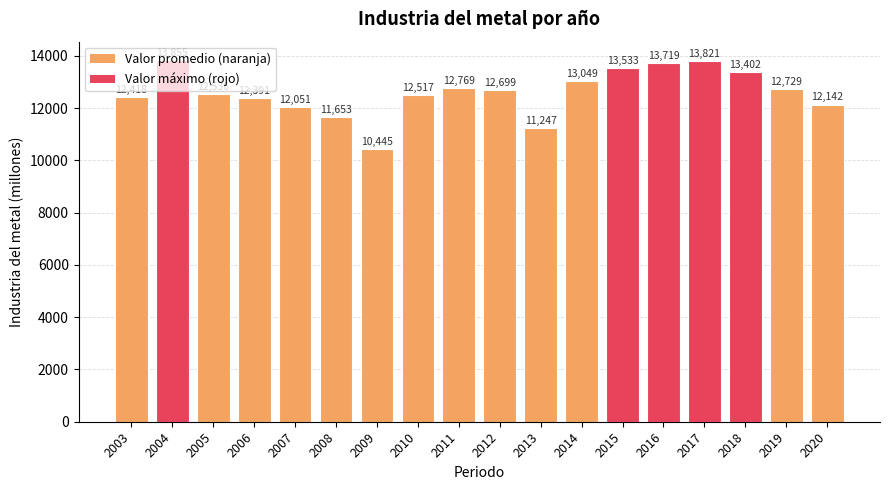

The value at 2006 is 12390.7. True or false?

True